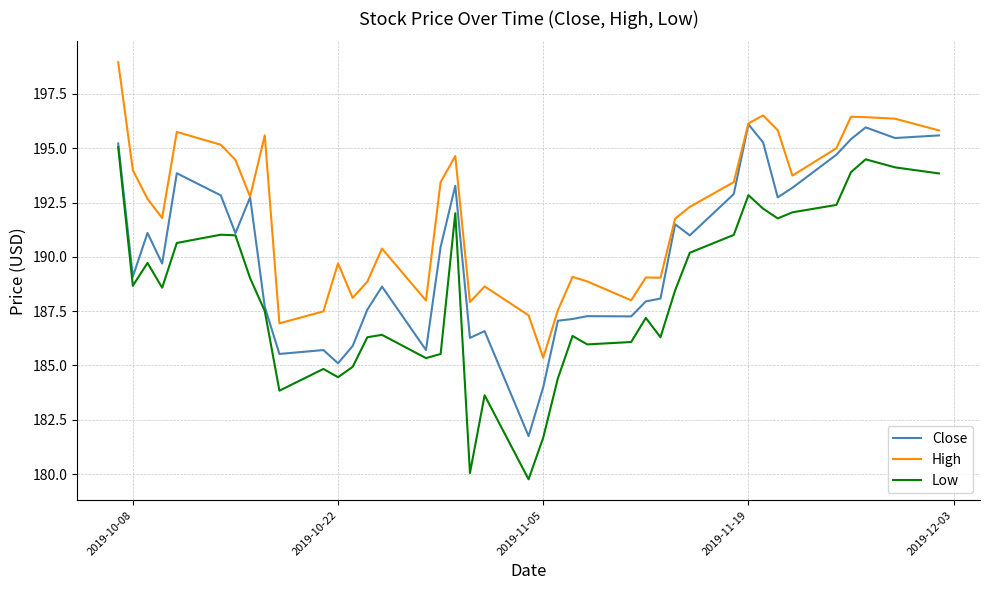

In Low, how many points are higher than both neighbors (excluding endpoints)?

10